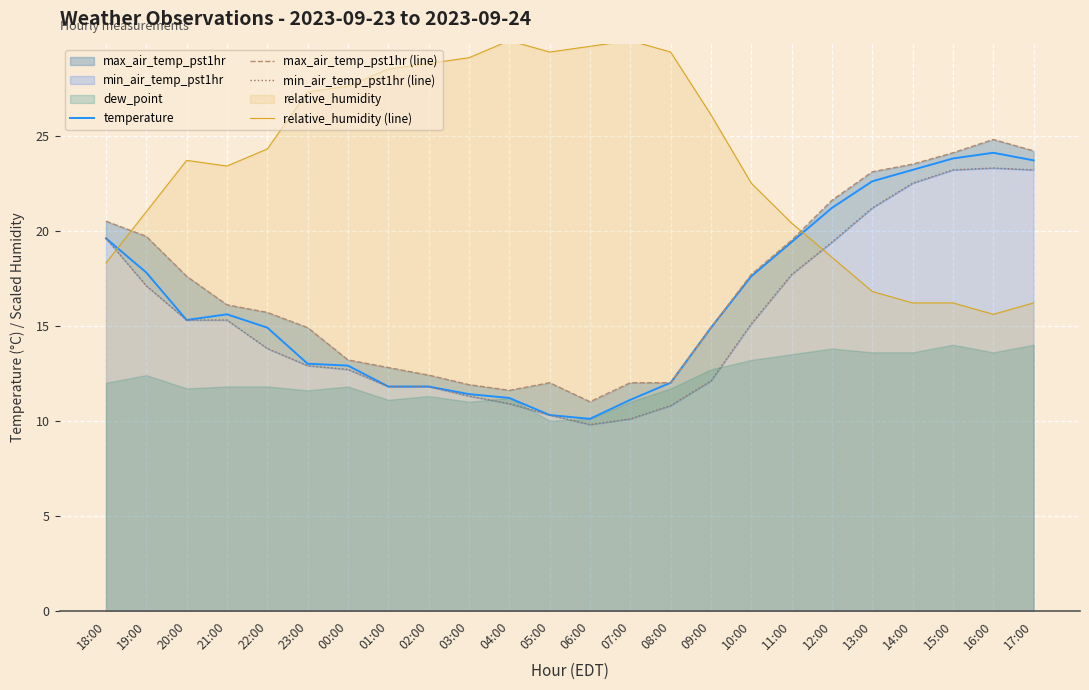

True or false: relative_humidity (line) has a value of 41.2 at 23:00.

False